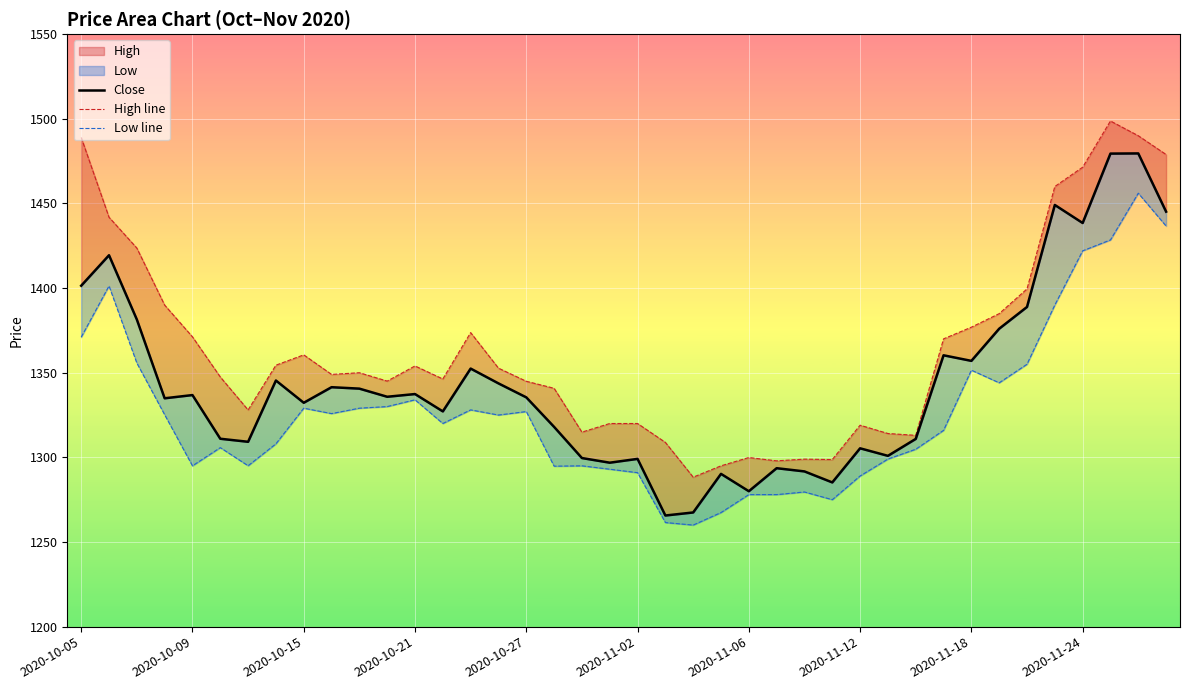

Does the chart display data point markers on the line(s)?

No